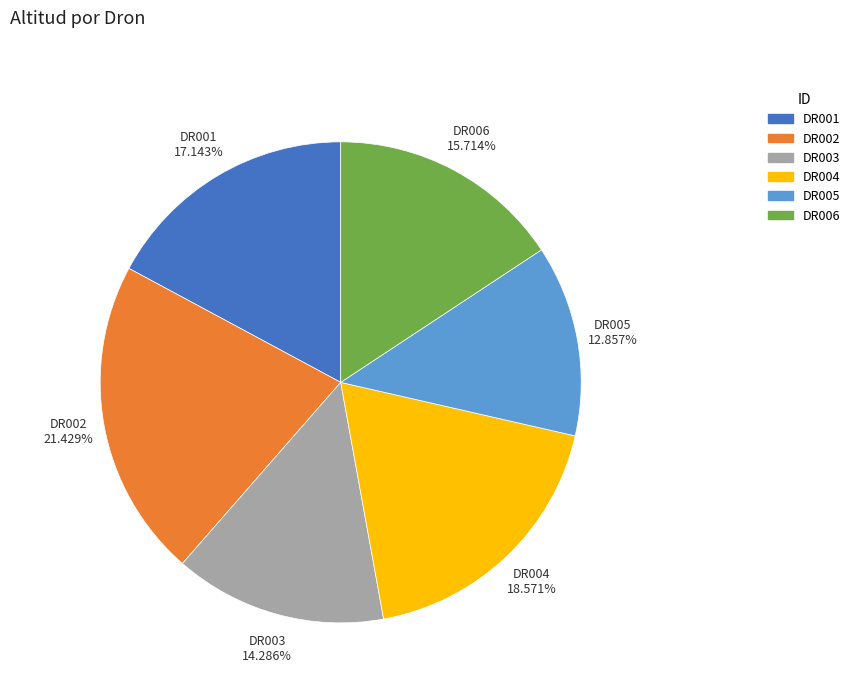

What is the ratio of the value at DR004 to the value at DR006?

1.2